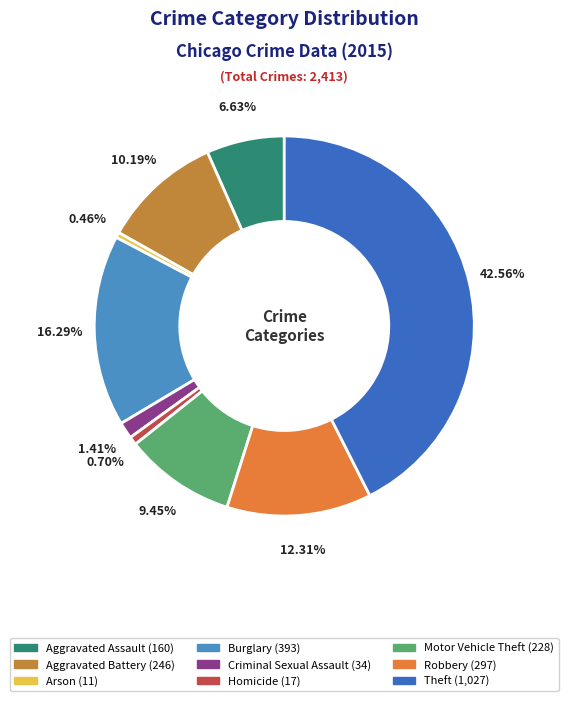

Combined, what portion of the pie is Arson and Robbery?

12.8%